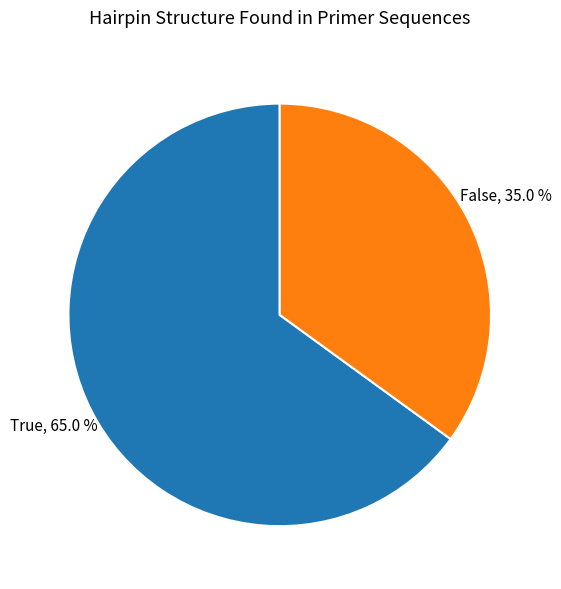

Is there a majority slice in this chart?

Yes